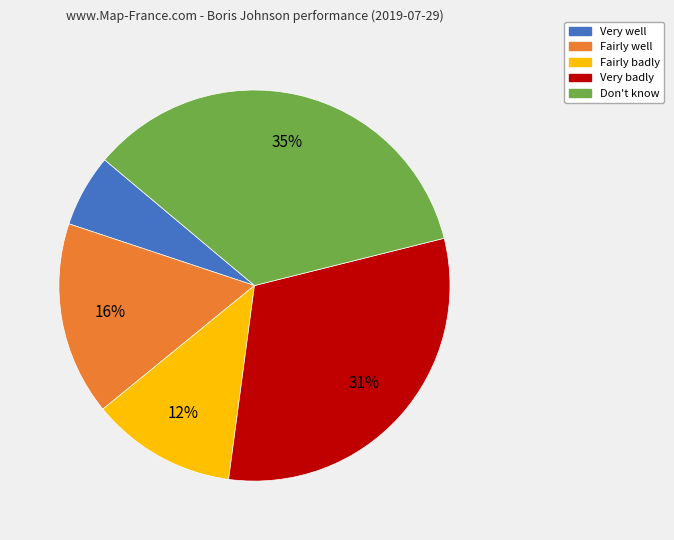

True or false: Don't know accounts for 43% of the total.

False